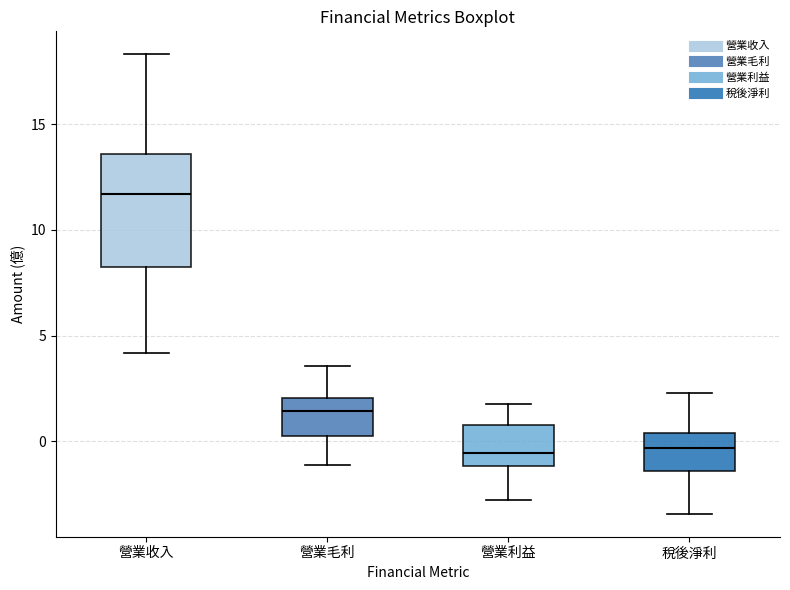

Comparing the boxes themselves (not the whiskers), which one is the tallest?

營業收入